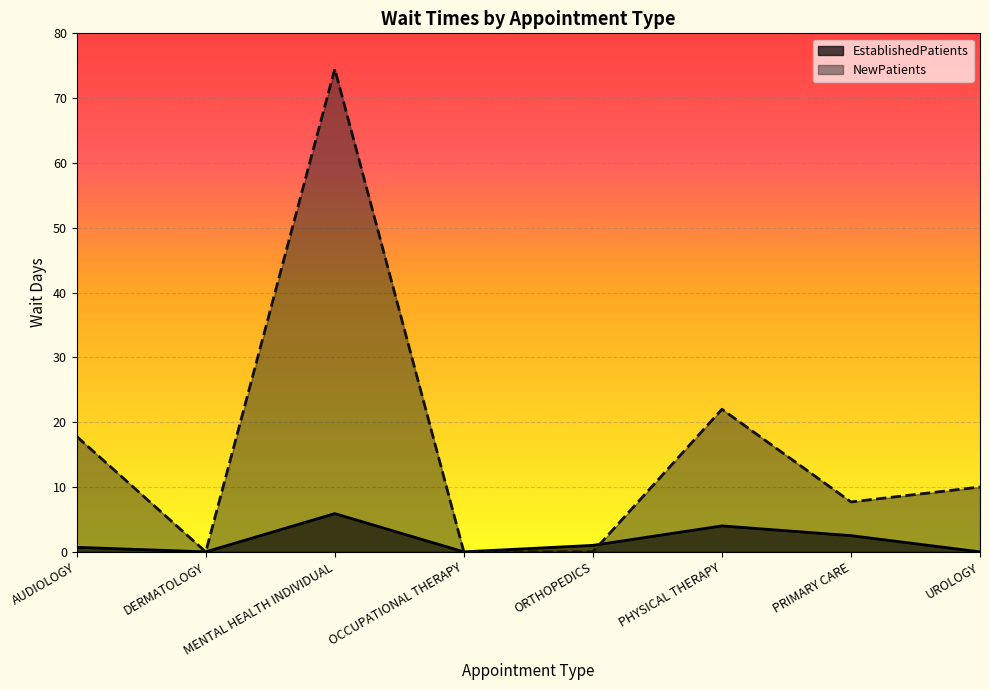

What position from the right is AUDIOLOGY?

8